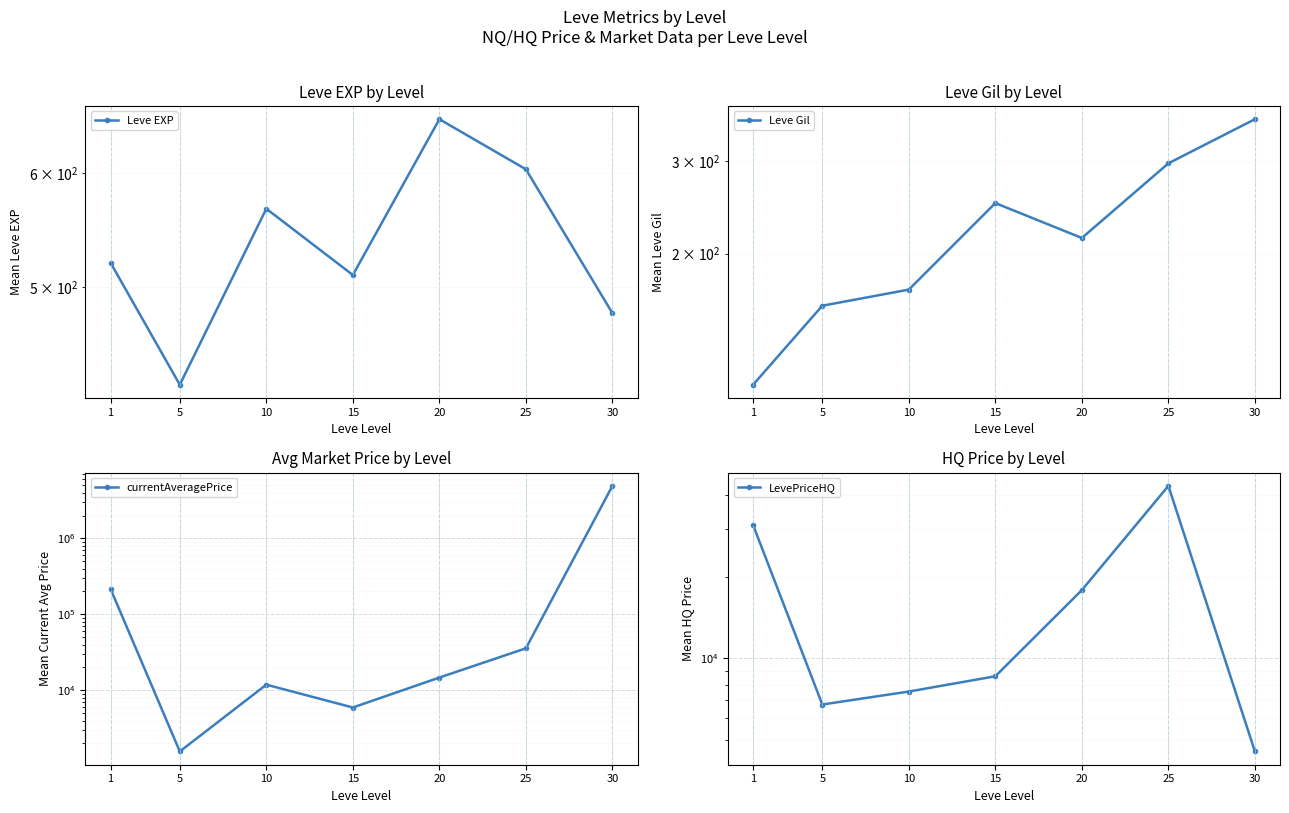

True or false: Leve EXP and Leve Gil cross at least once.

False